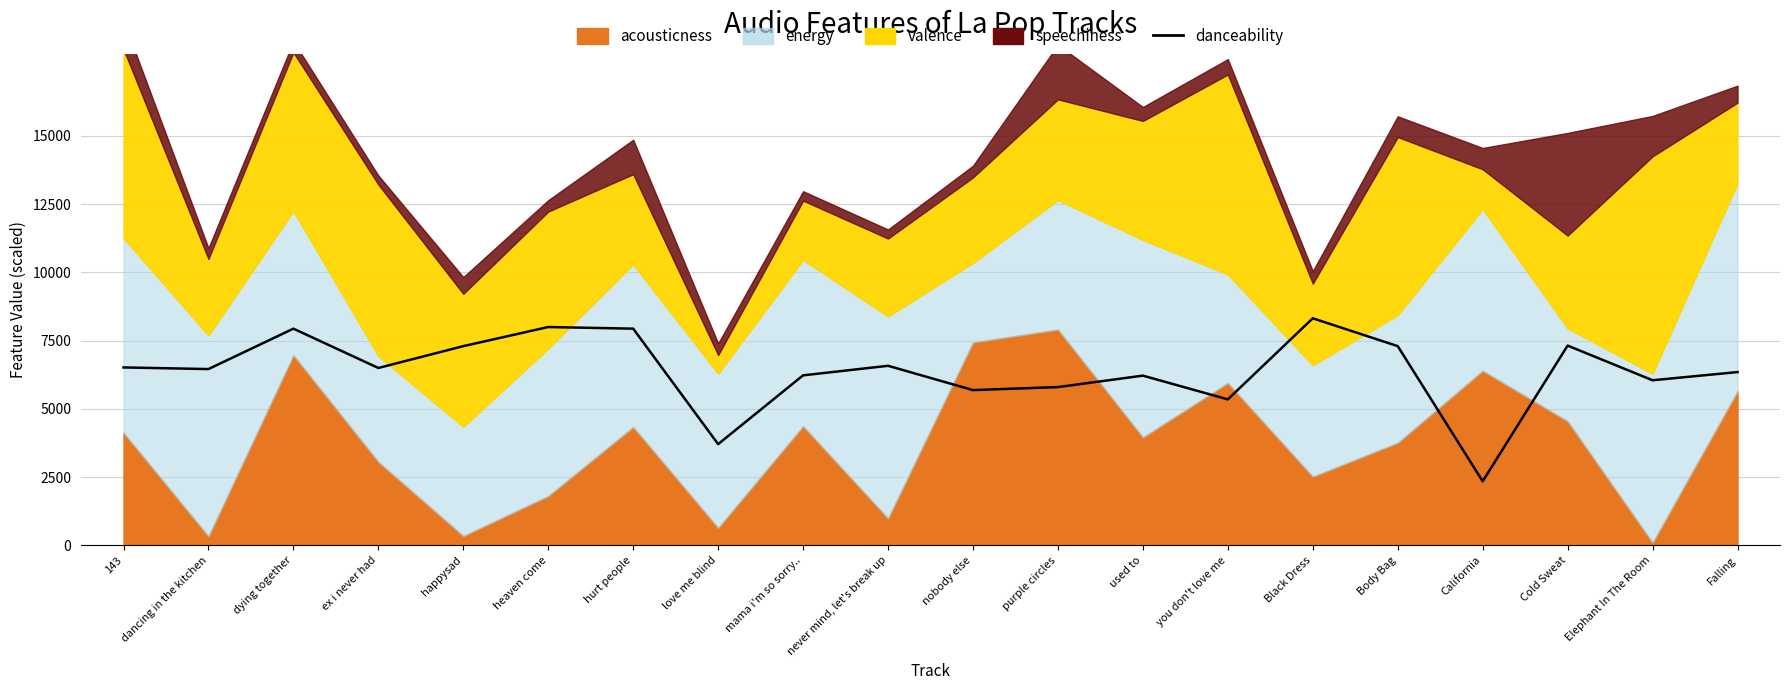

Does the chart have visible grid lines?

Yes